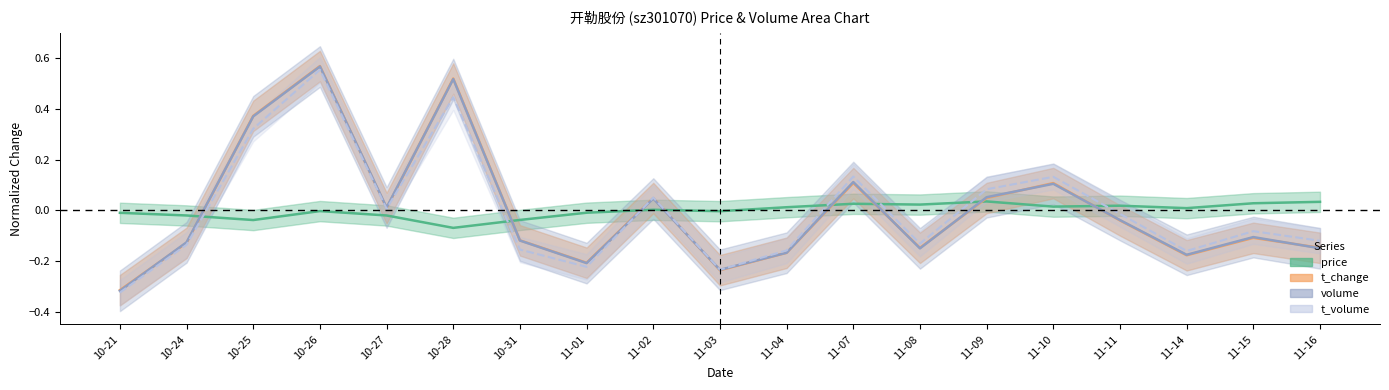

What is the maximum value shown in the chart?

0.6